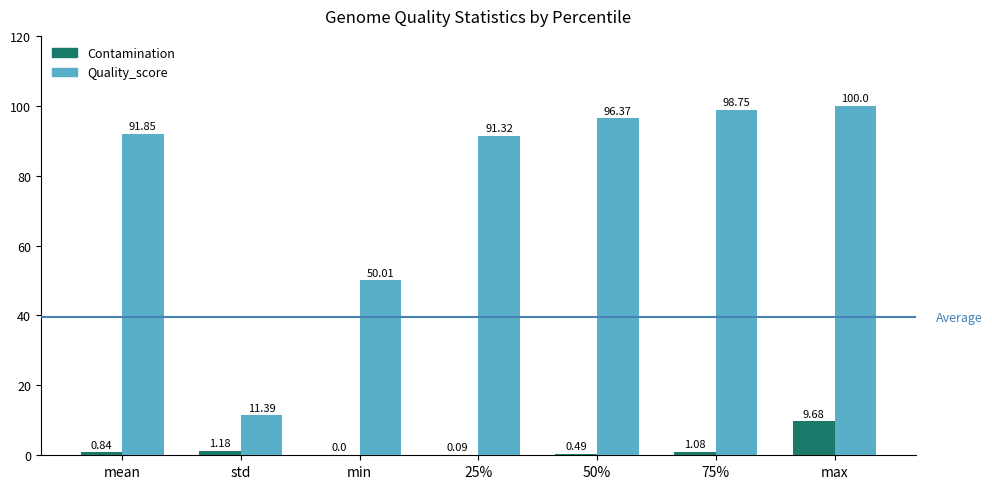

At which category is the sum across all series the highest?

max